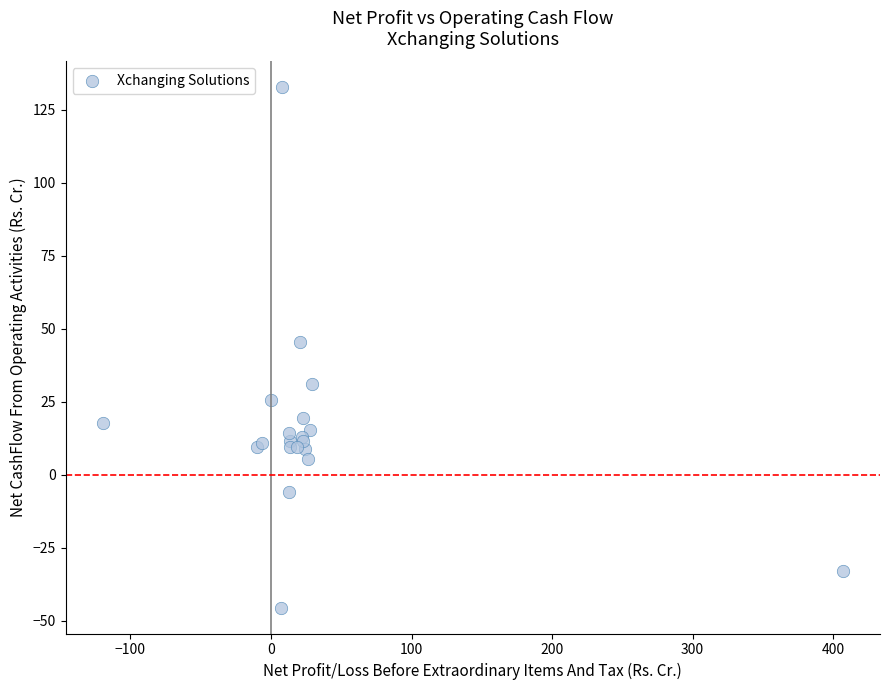

What Y value in the scatter plot is closest to 43?

45.3